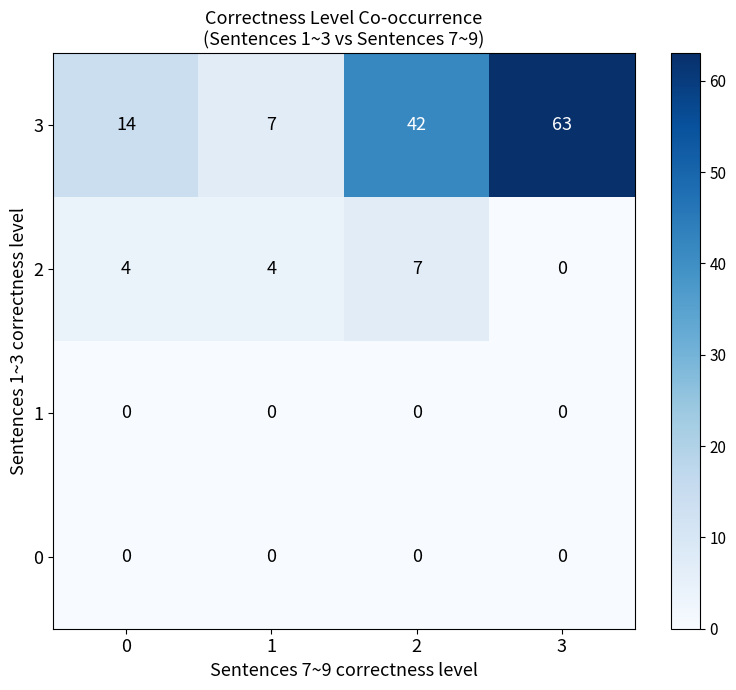

How many 2 values are between 4 and 7?

3